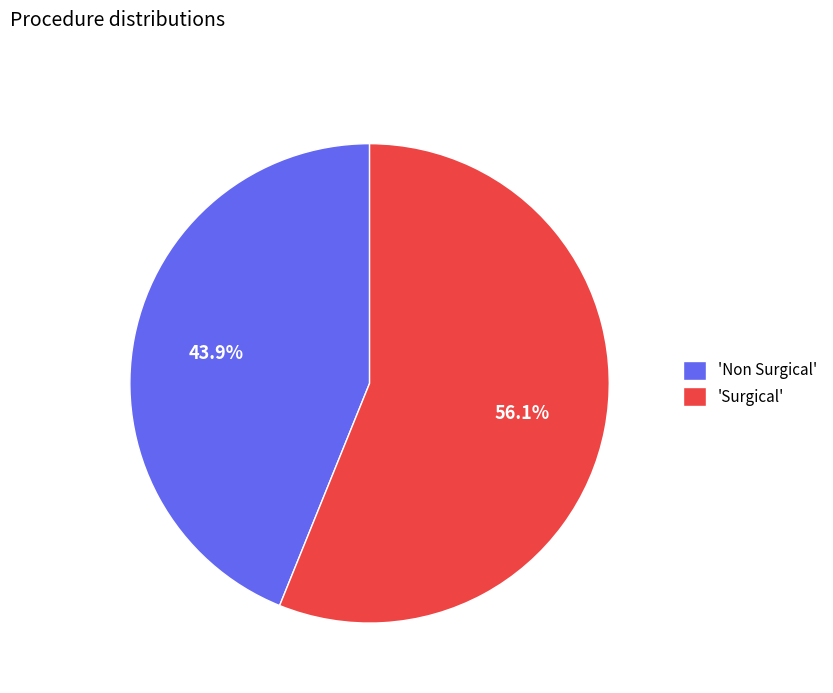

Approximately how many times larger is the value at 'Surgical' compared to 'Non Surgical'?

1.3